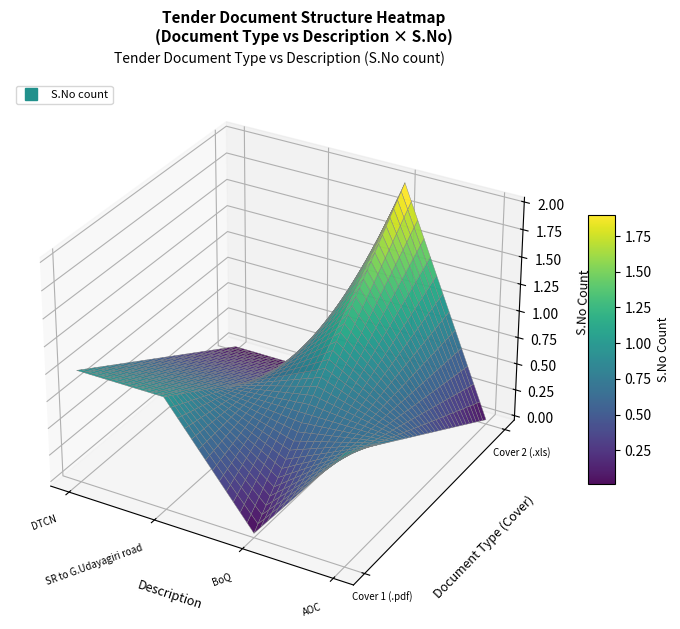

Count the number of categories in the chart.

4